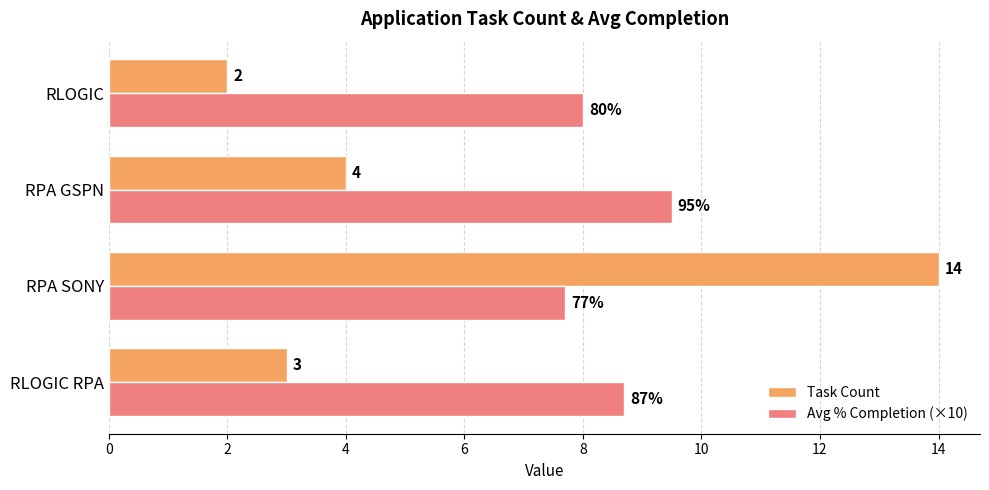

Which category has the highest value in the Avg % Completion (×10) series?

RPA GSPN